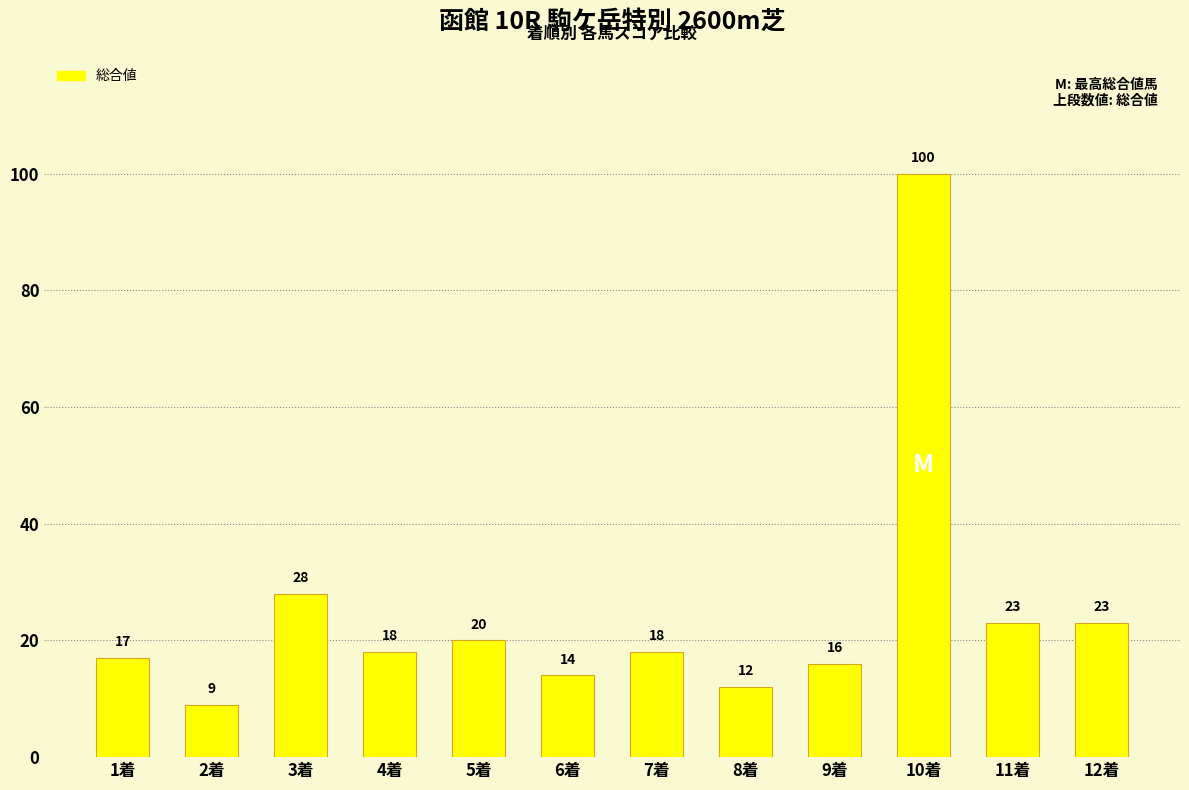

Count the number of data series in this chart.

1